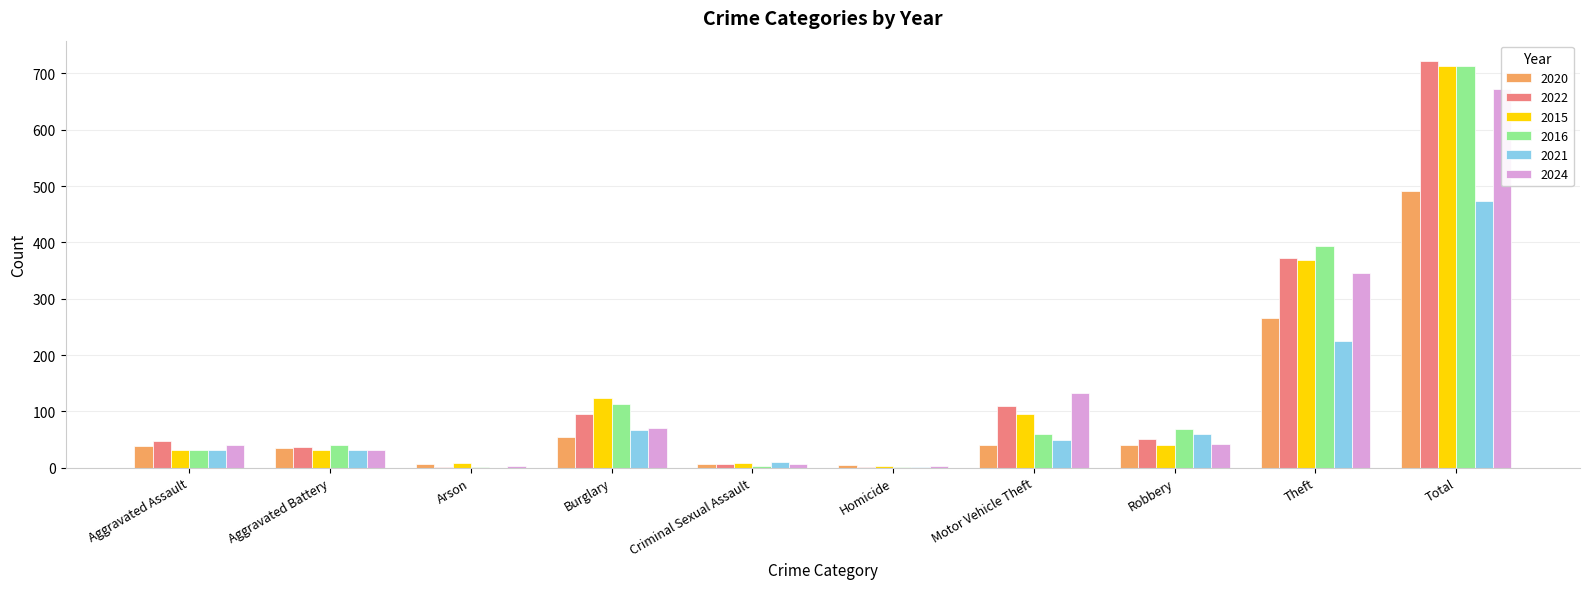

What is the difference between the highest and lowest values at Motor Vehicle Theft?

92